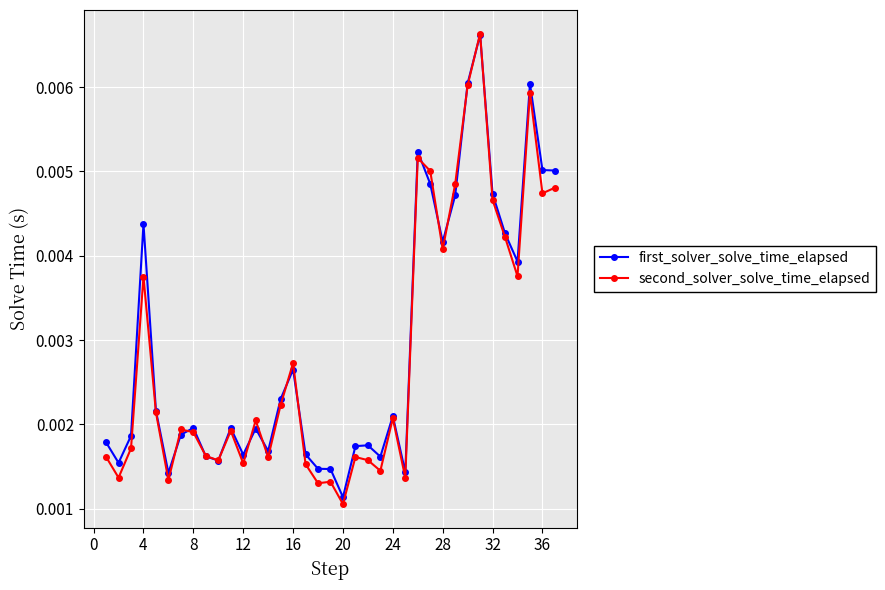

At how many categories does at least one series exceed 0?

37